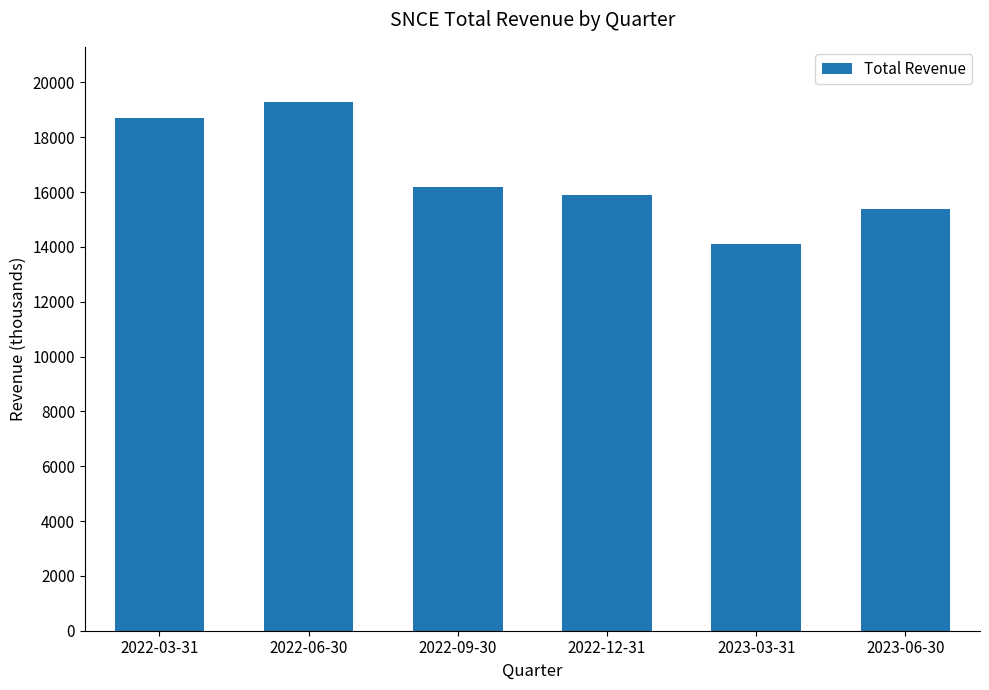

Reading left to right, transcribe all the data shown in this chart.

2022-03-31=18700	2022-06-30=19300	2022-09-30=16200	2022-12-31=15900	2023-03-31=14100	2023-06-30=15400